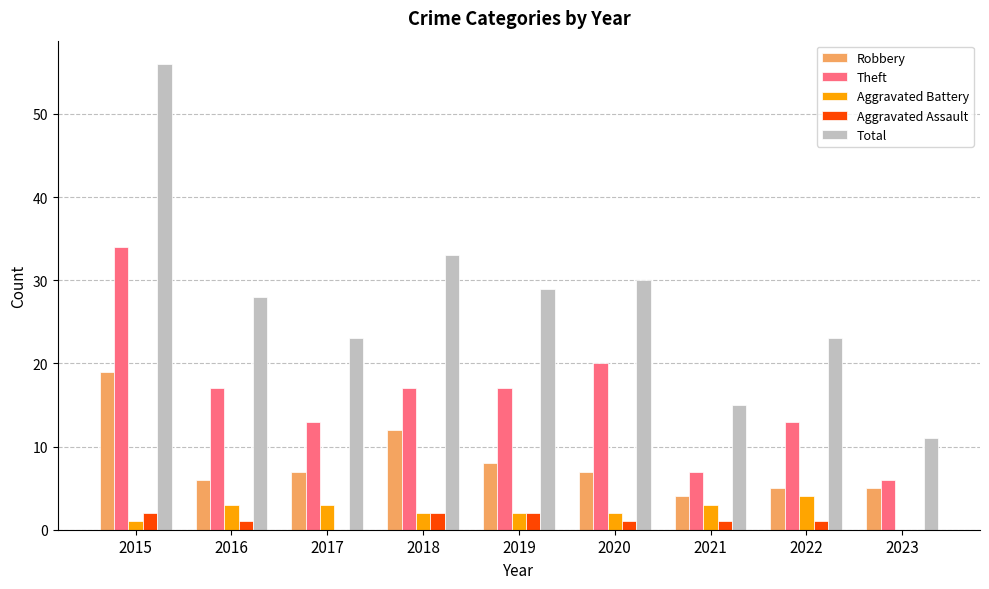

Is it true that Robbery equals 5 at 2019?

False